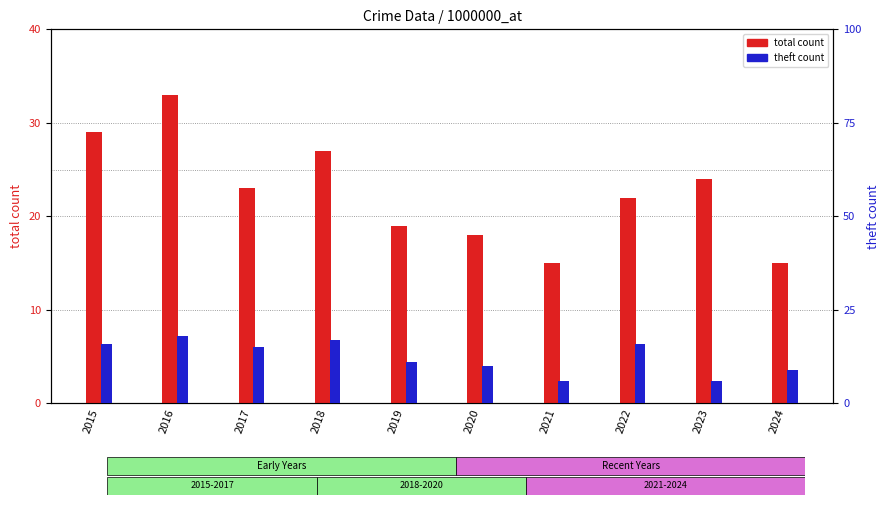

At which category does the chart reach its peak across all series?

2016